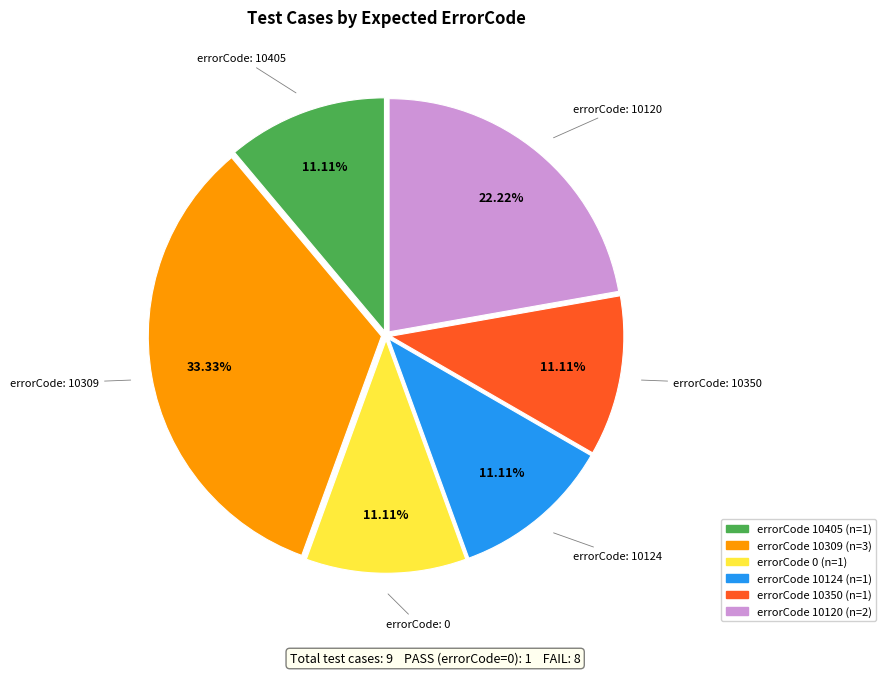

Is there a majority slice in this chart?

No